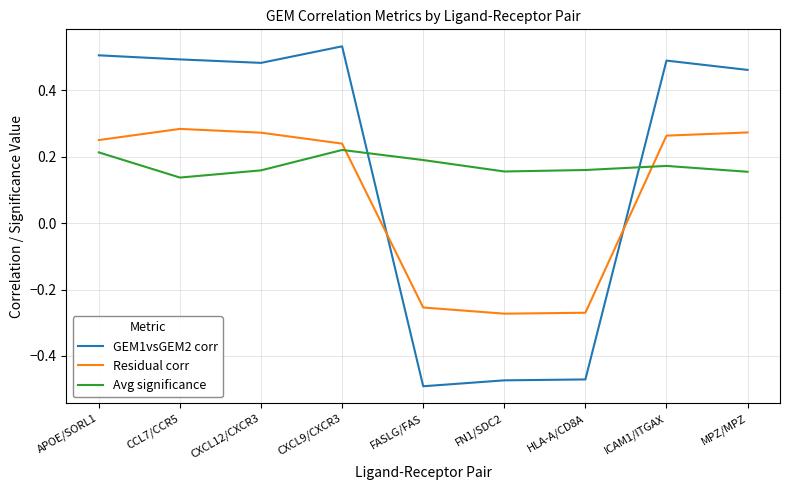

What is the total value across all series at CCL7/CCR5?

0.9